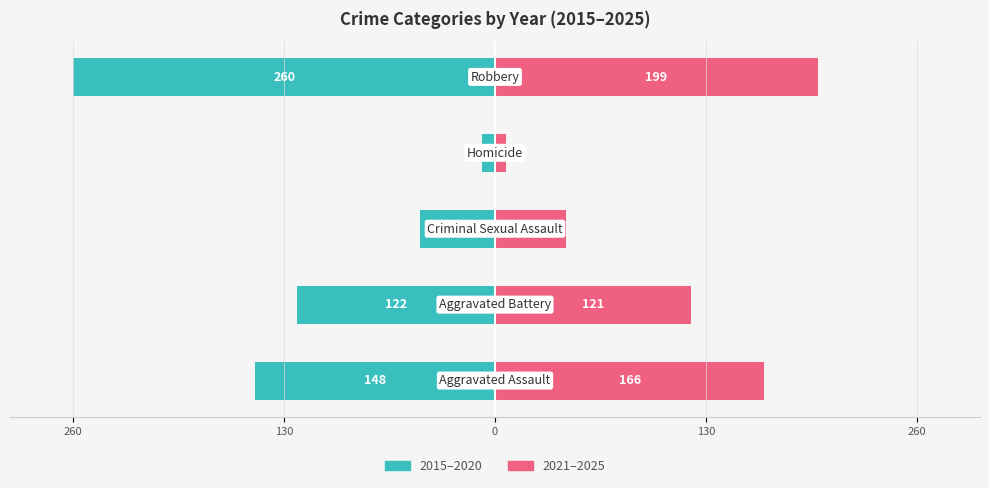

Reading right to left, what are all the values shown in this chart?

2015–2020: 260=-260	130=-8	0=-46	130=-122	260=-148
2021–2025: 260=199	130=7	0=44	130=121	260=166